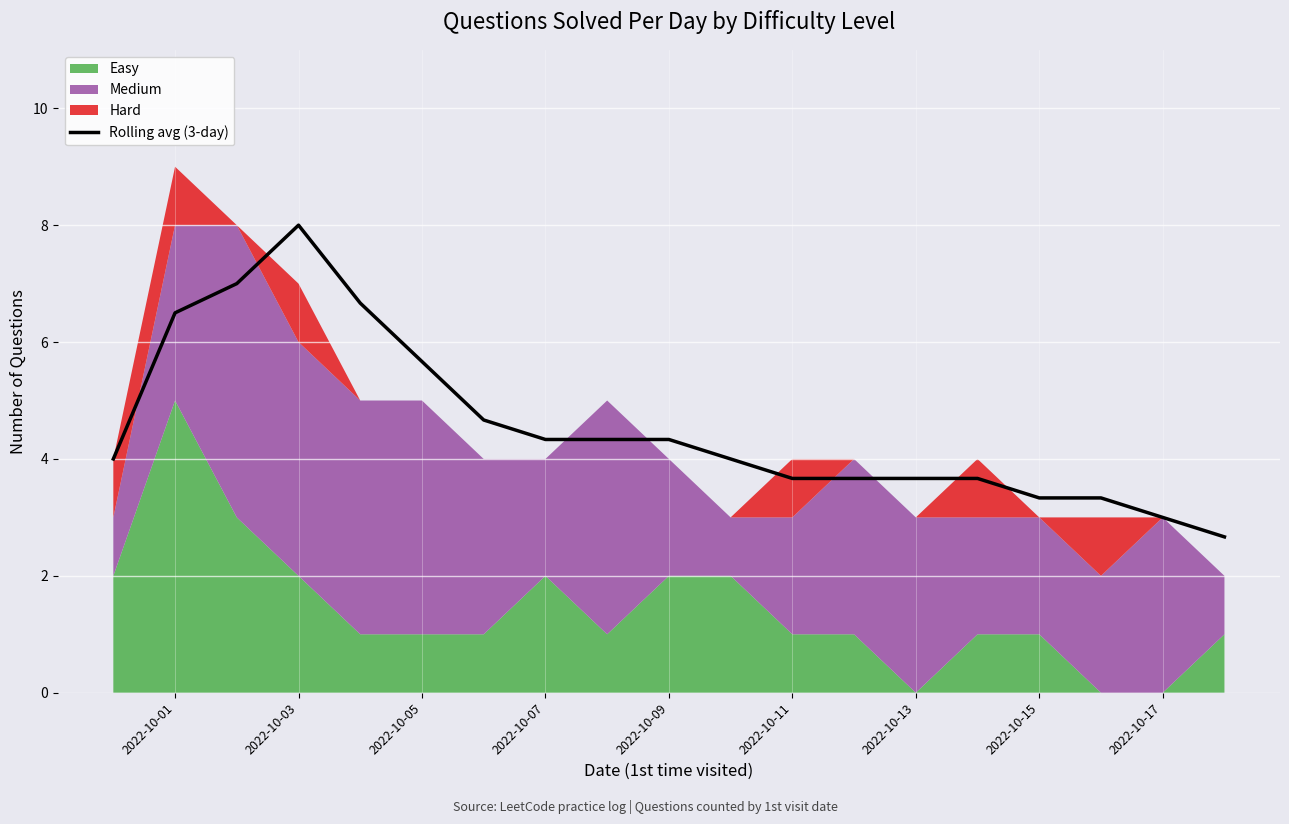

The value of Rolling avg (3-day) at 2022-10-13 is 5.5. True or false?

False